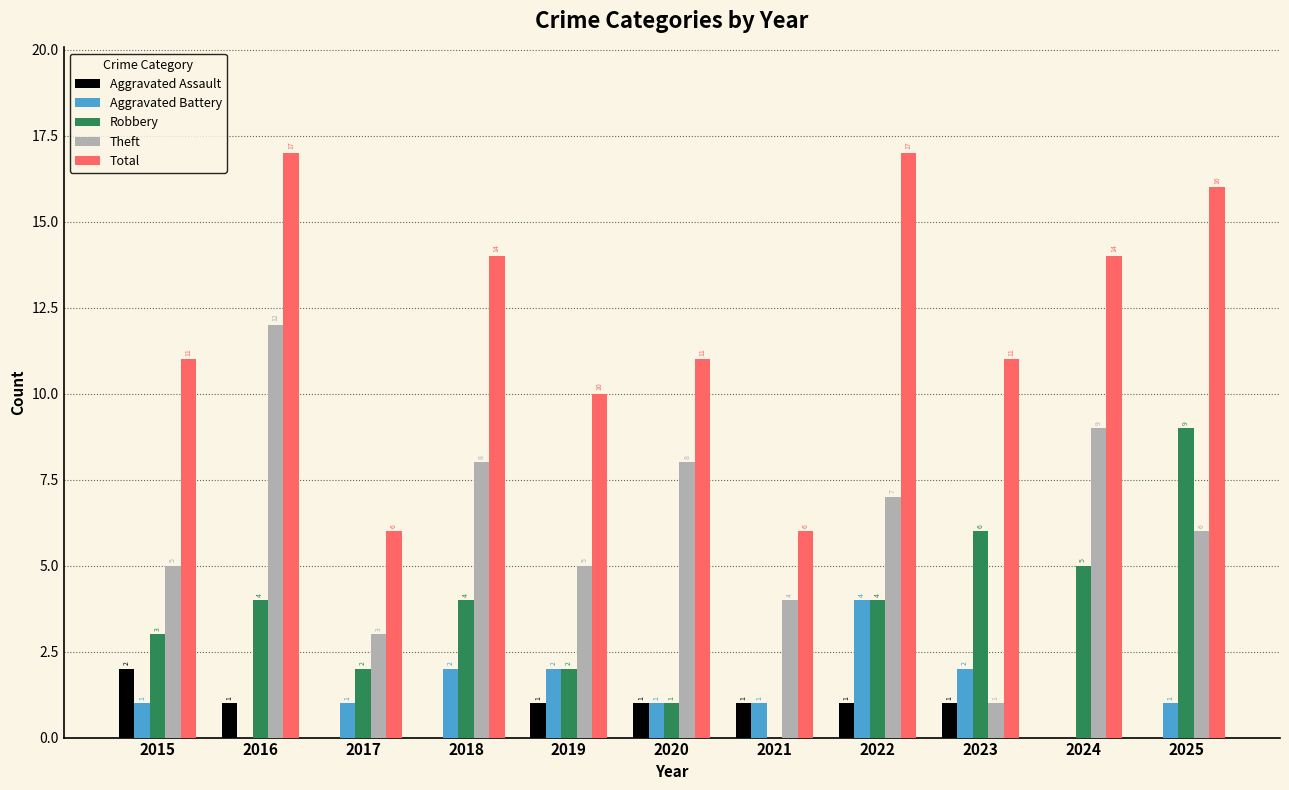

What is the maximum value for Robbery?

9